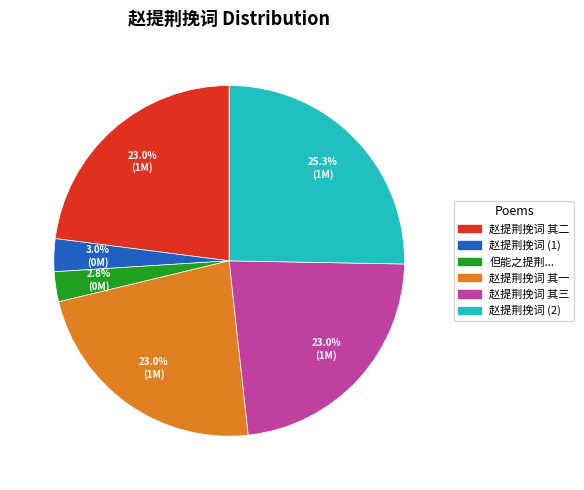

Is there a majority slice in this chart?

No